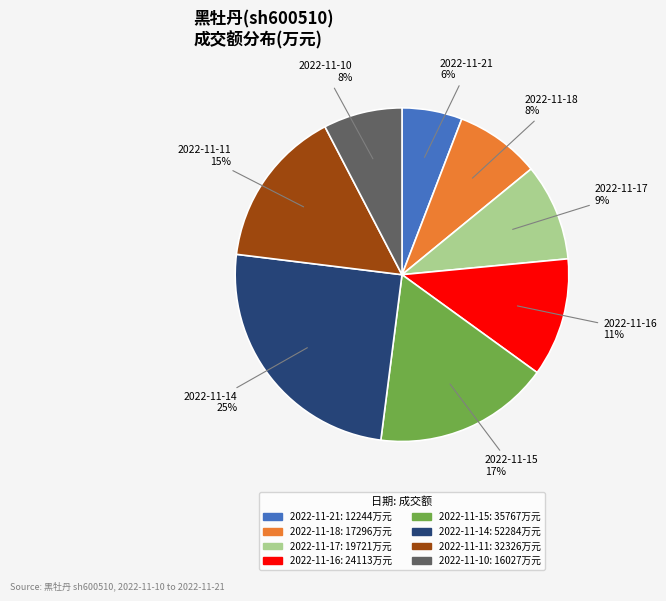

To the nearest percent, what is the average slice percentage?

12%